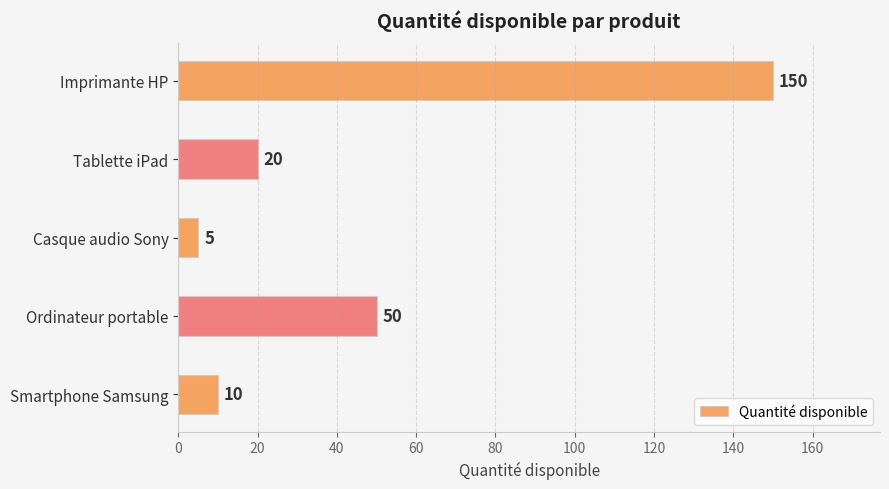

Rank the categories by value from highest to lowest.

Imprimante HP, Ordinateur portable, Tablette iPad, Smartphone Samsung, Casque audio Sony